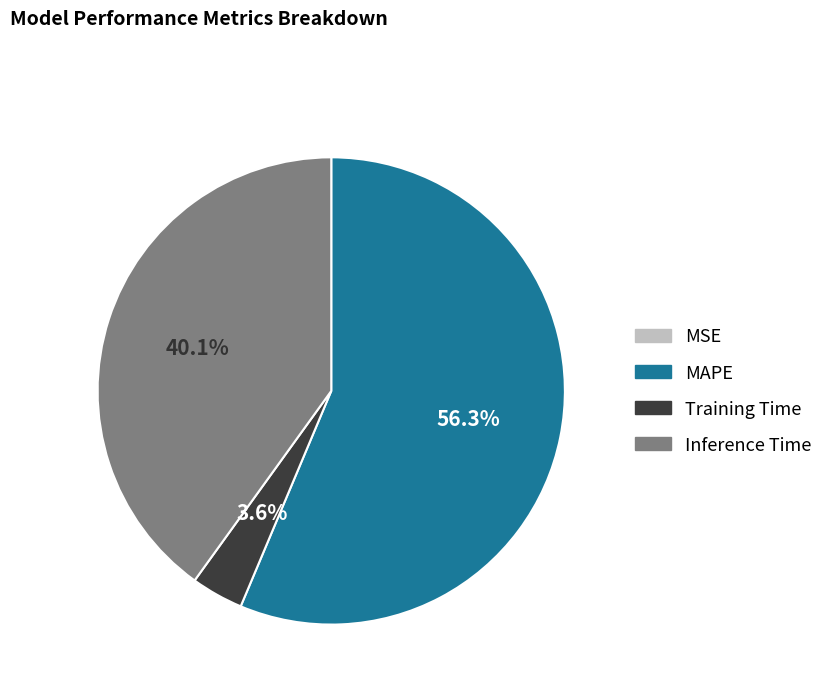

Approximately how many times larger is the value at MAPE compared to Inference Time?

1.4